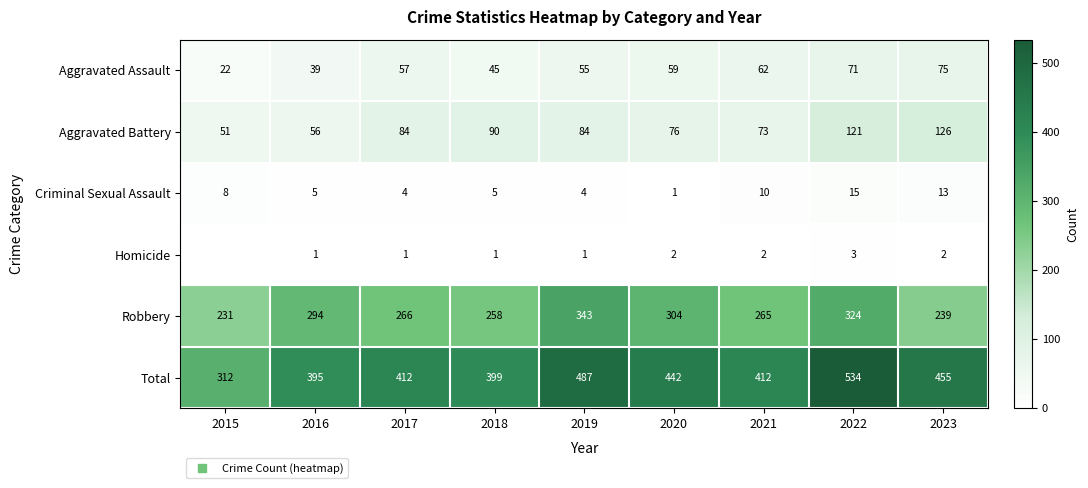

Which has a higher value, 2017 or 2019?

2017